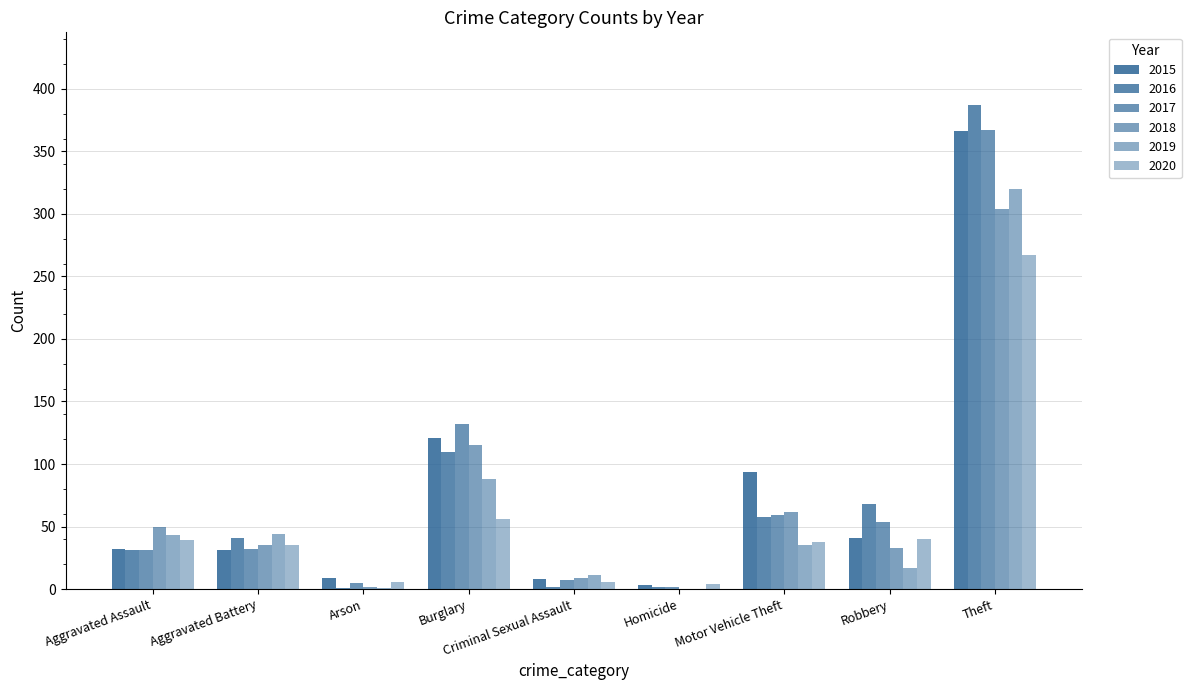

Count the number of data series in this chart.

6